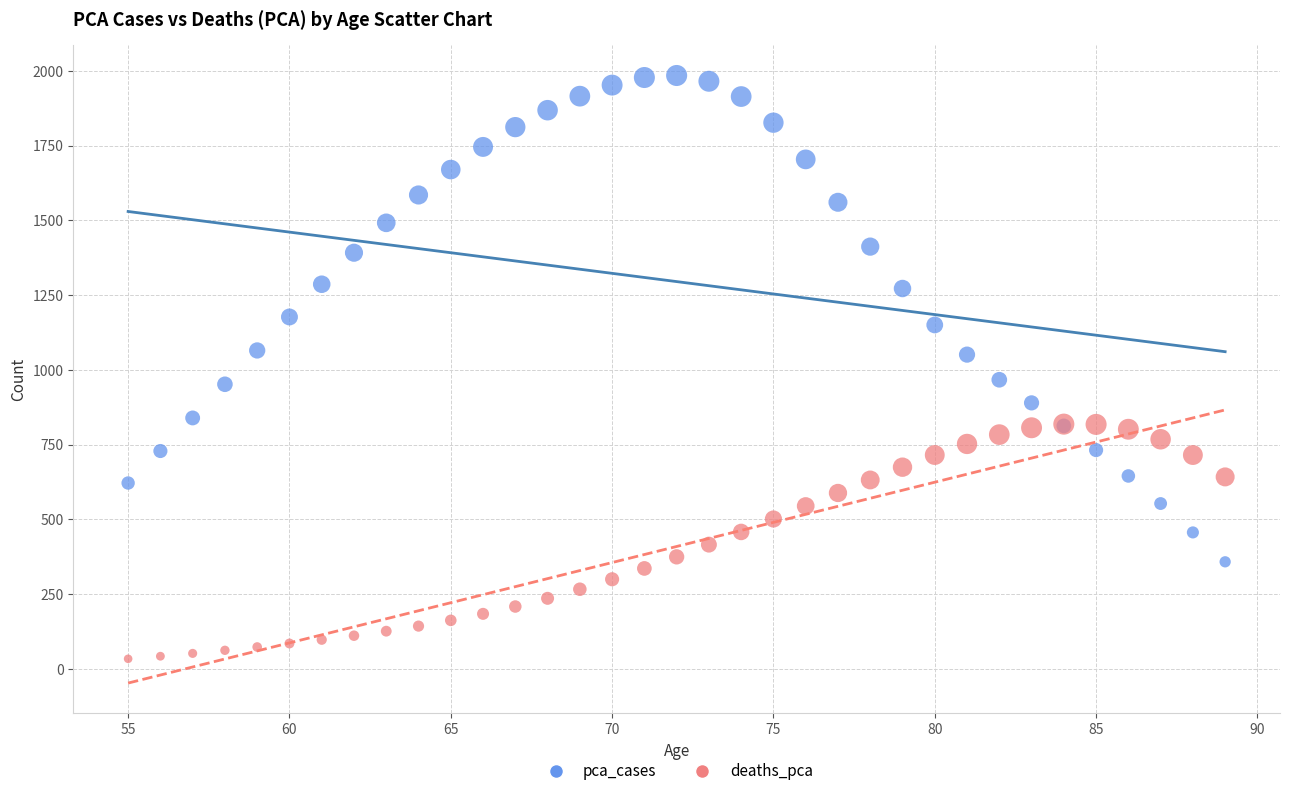

Which series reaches the maximum Y coordinate?

pca_cases